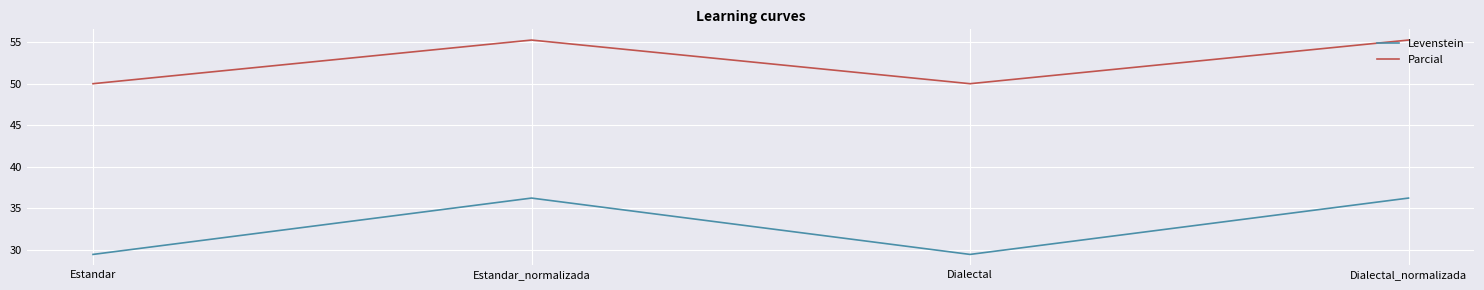

What is the difference between the maximum and minimum values in the Parcial series?

5.3